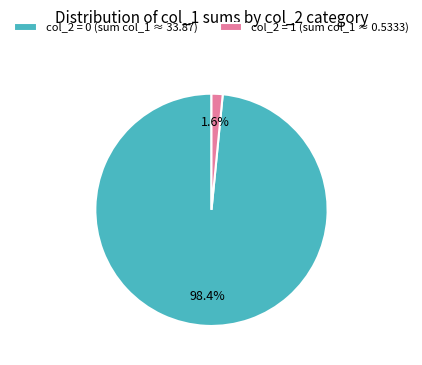

What is the majority slice?

col_2 = 0 (sum col_1 ≈ 33.87)